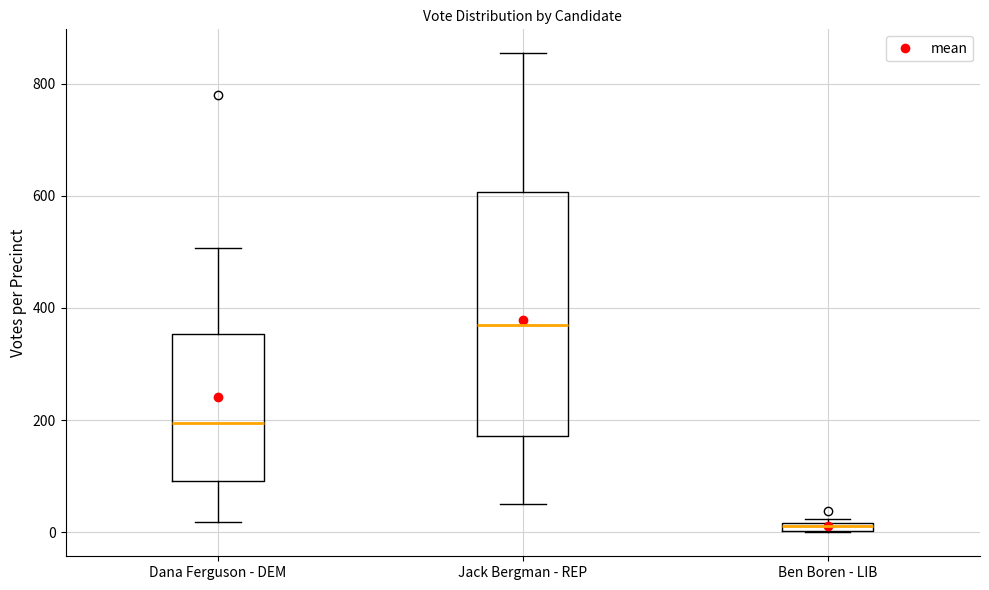

Where is the upper edge of the box for Jack Bergman - REP on the y-axis? The values are not printed on the chart, so give them approximately, as read against the axis.

600